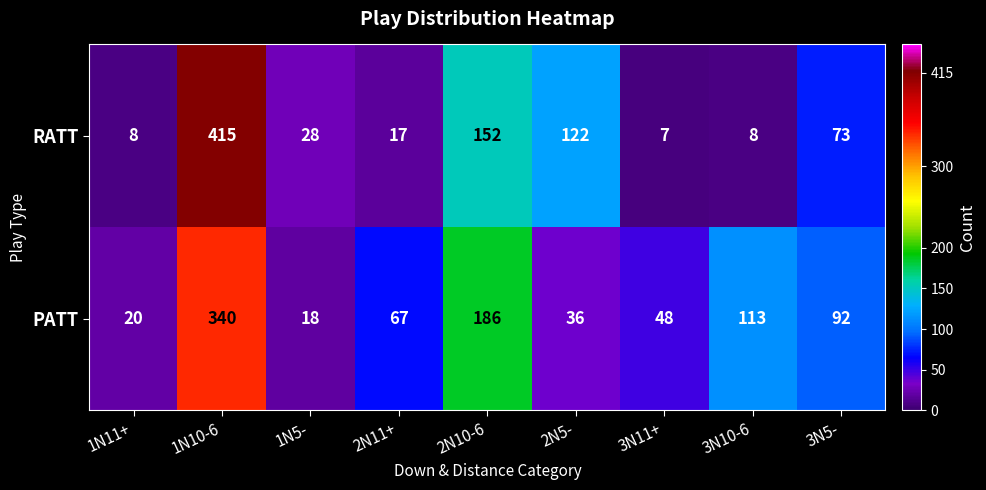

Reading left to right, transcribe all the data shown in this chart.

RATT: 8	415	28	17	152	122	7	8	73
PATT: 20	340	18	67	186	36	48	113	92